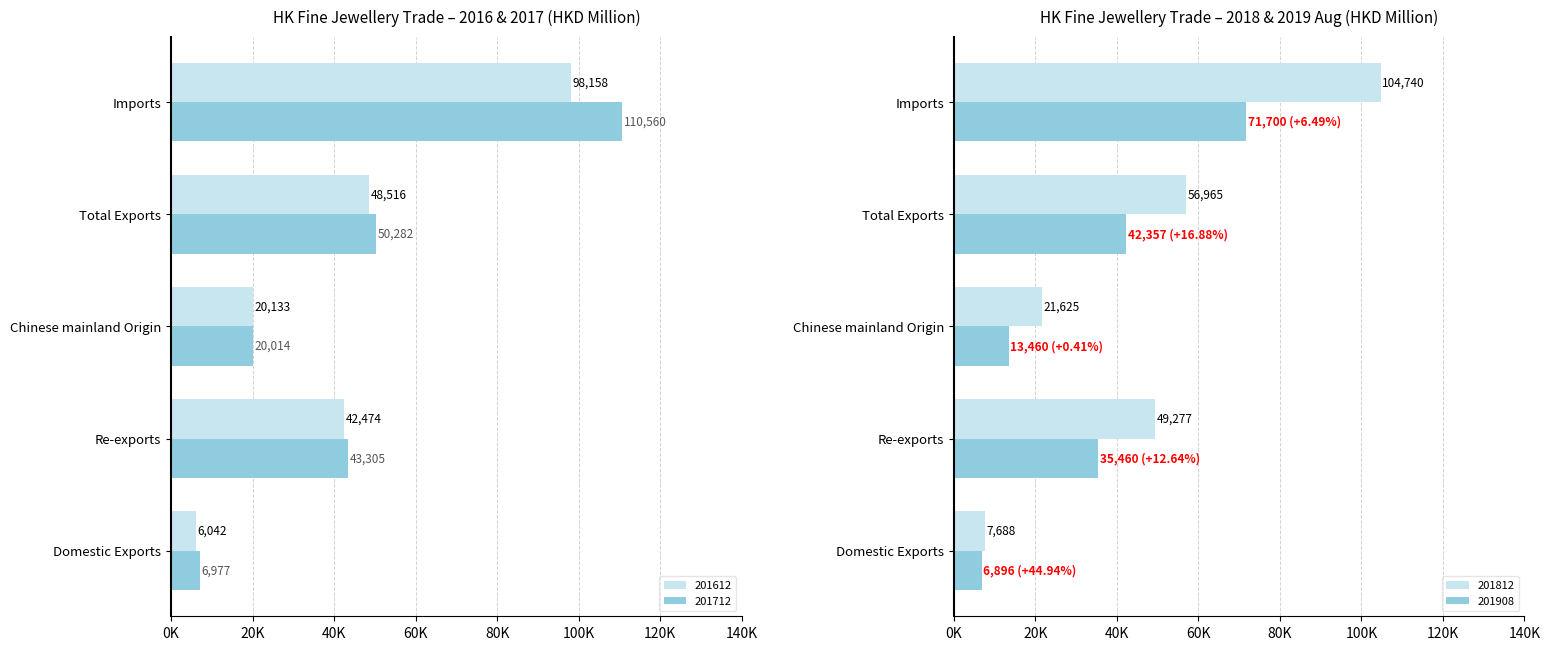

Where does the 201612 series first go above 42474?

Re-exports